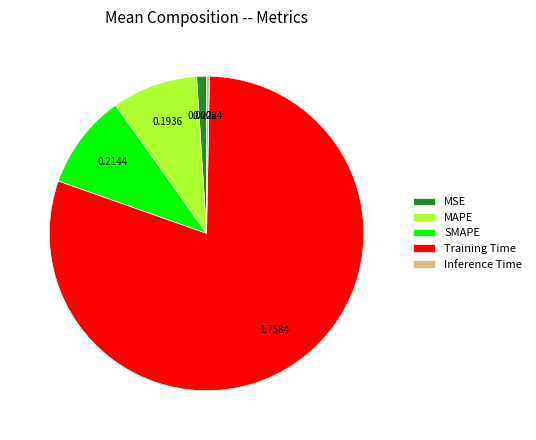

Which category has the smallest portion of the pie?

Inference Time